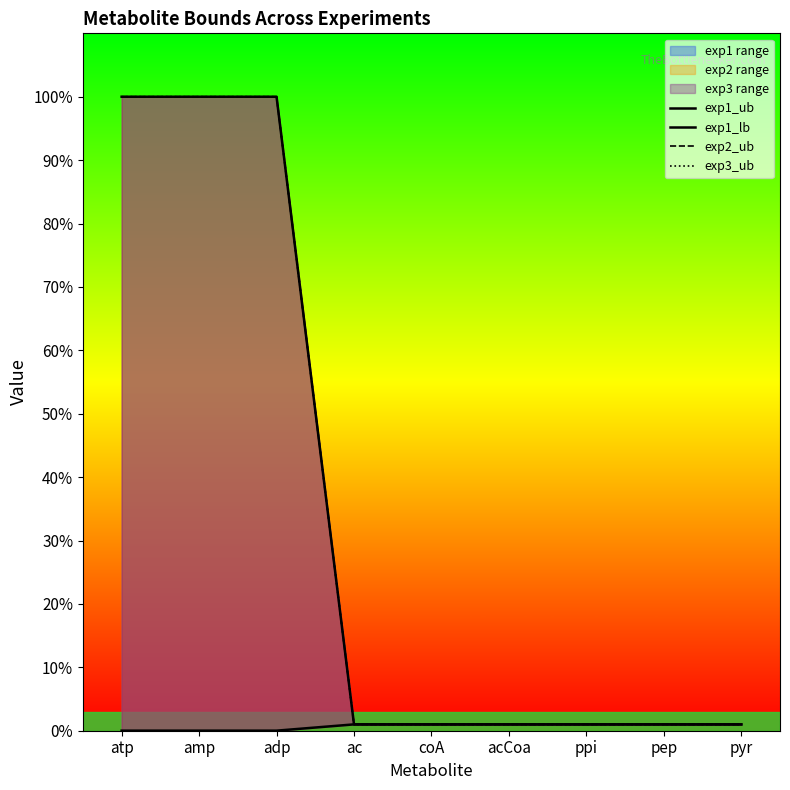

Does the chart display data point markers on the line(s)?

No